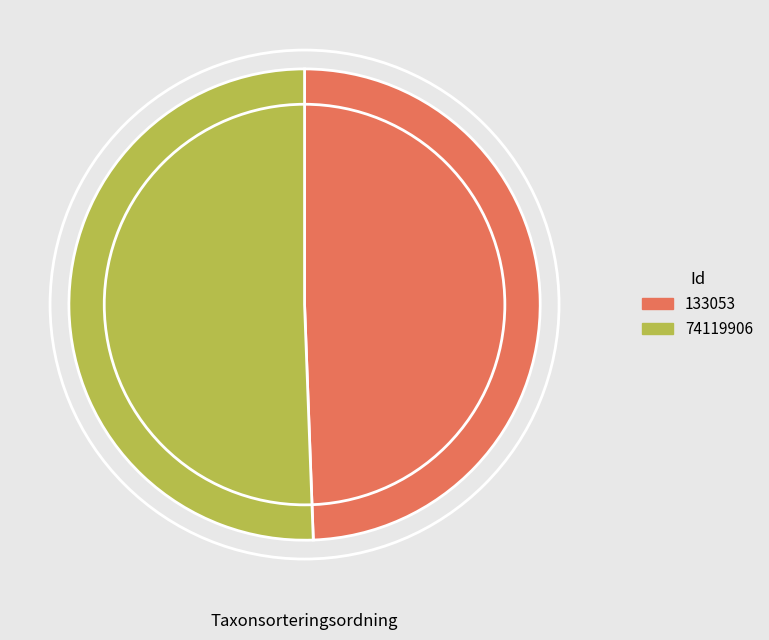

Which slice is the largest?

74119906